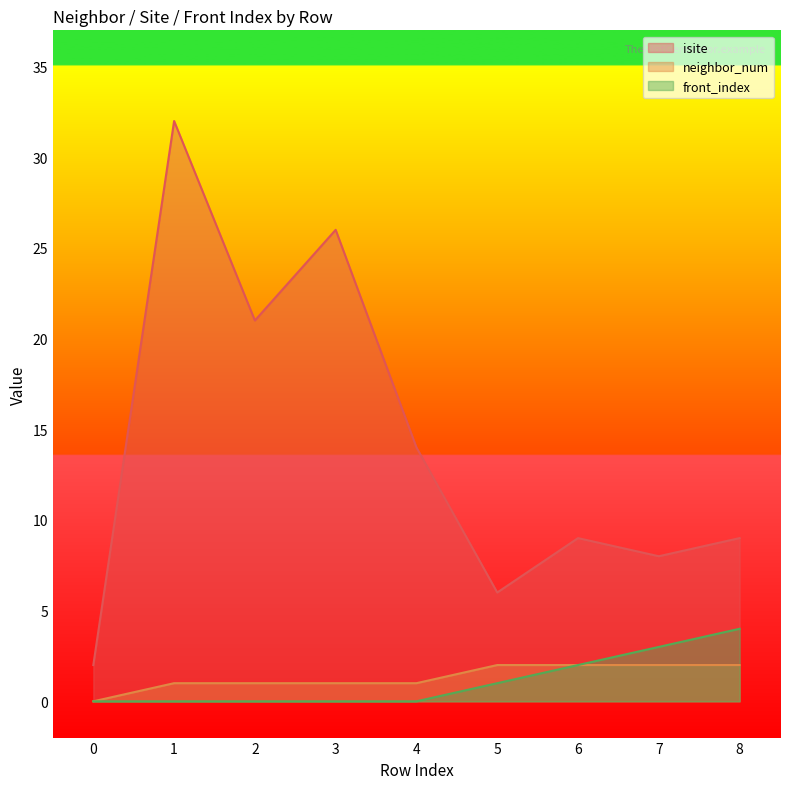

Which category has the highest value across all series?

1